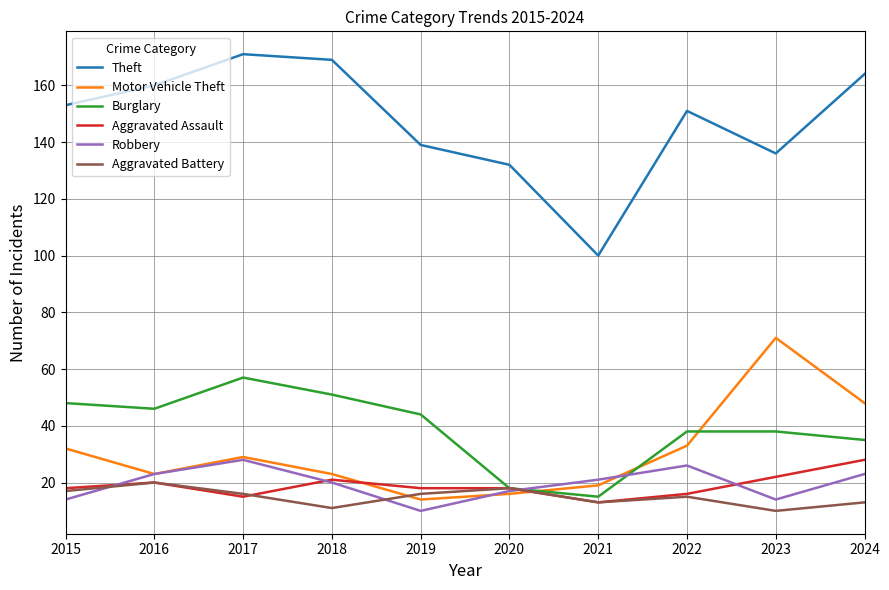

What is the minimum value for Aggravated Assault?

13